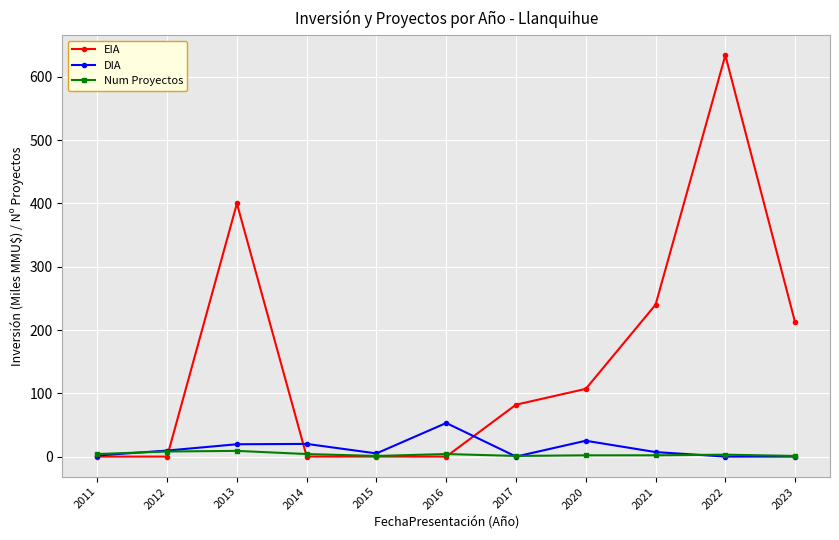

Which series has the largest range (max minus min)?

EIA